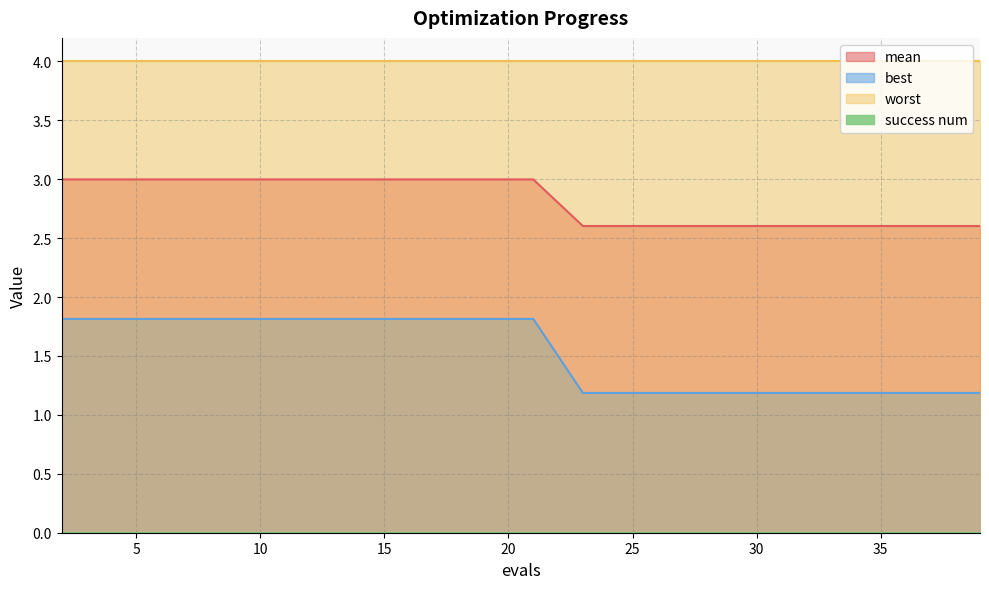

True or false: best and mean intersect in this chart.

False